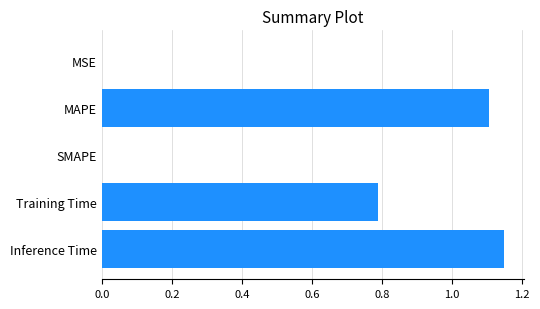

What is the sum of all values?

3.0